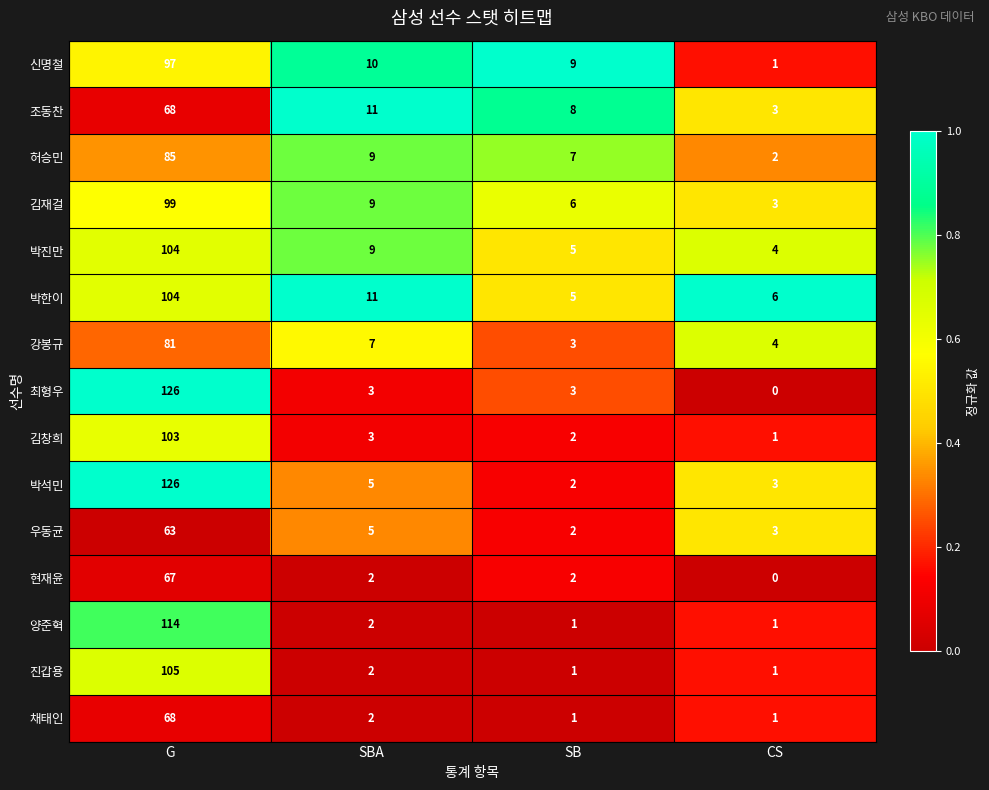

Rank the categories by 허승민 value from highest to lowest.

G, SBA, SB, CS